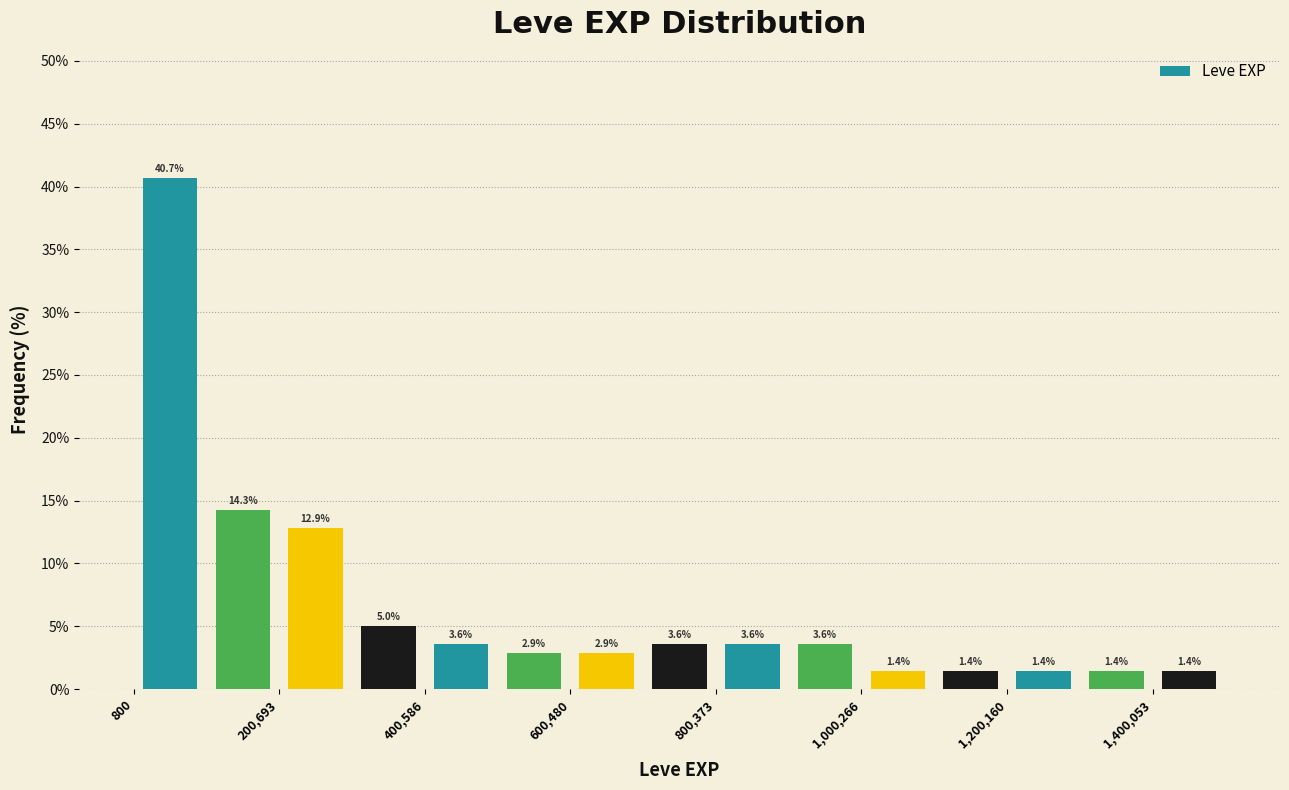

Reading left to right, list every bar in this chart as the range it spans on the x-axis followed by its height. The bar edges are not printed on the chart, so give them approximately, as read against the axis.

0 to 100000: 40.7
100000 to 200000: 14.3
200000 to 300000: 12.9
300000 to 400000: 5.0
400000 to 500000: 3.6
500000 to 600000: 2.9
600000 to 700000: 2.9
700000 to 800000: 3.6
800000 to 900000: 3.6
900000 to 1000000: 3.6
1000000 to 1100000: 1.4
1100000 to 1200000: 1.4
1200000 to 1300000: 1.4
1300000 to 1400000: 1.4
1400000 to 1500000: 1.4